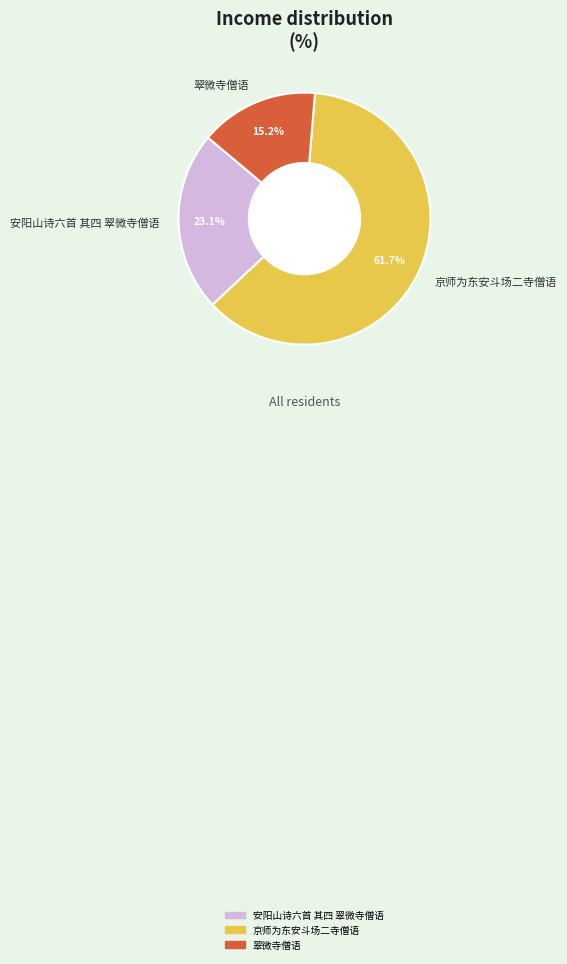

How many slices are in this pie chart?

3